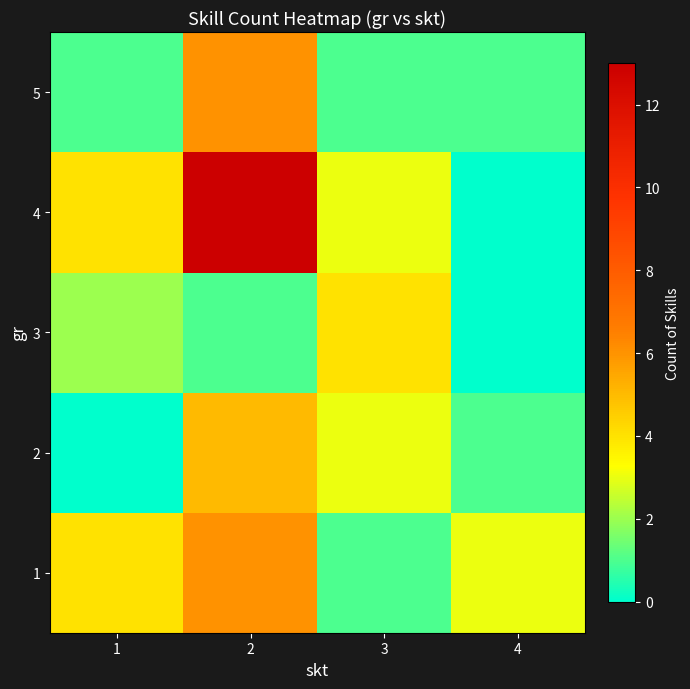

What is the greatest value displayed?

13